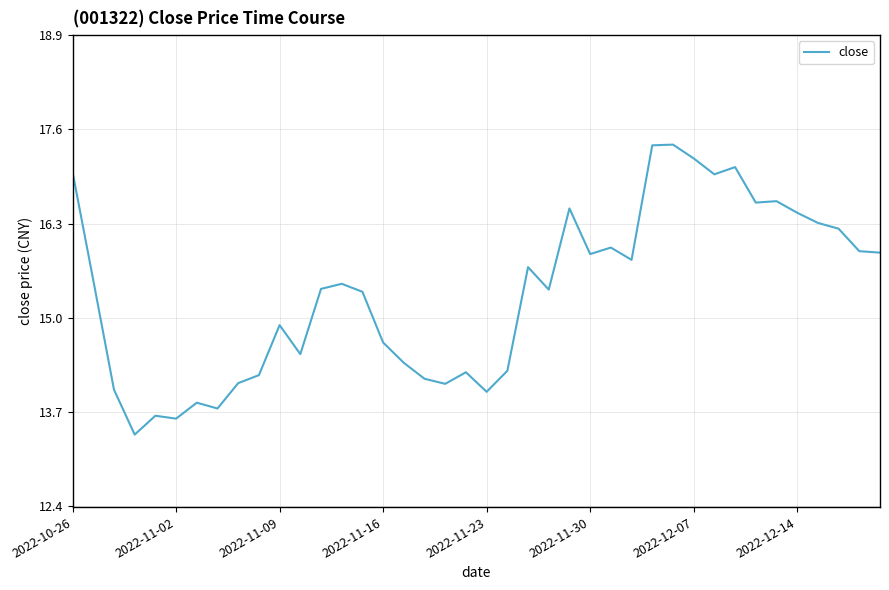

What is the difference between the maximum and minimum values?

4.0